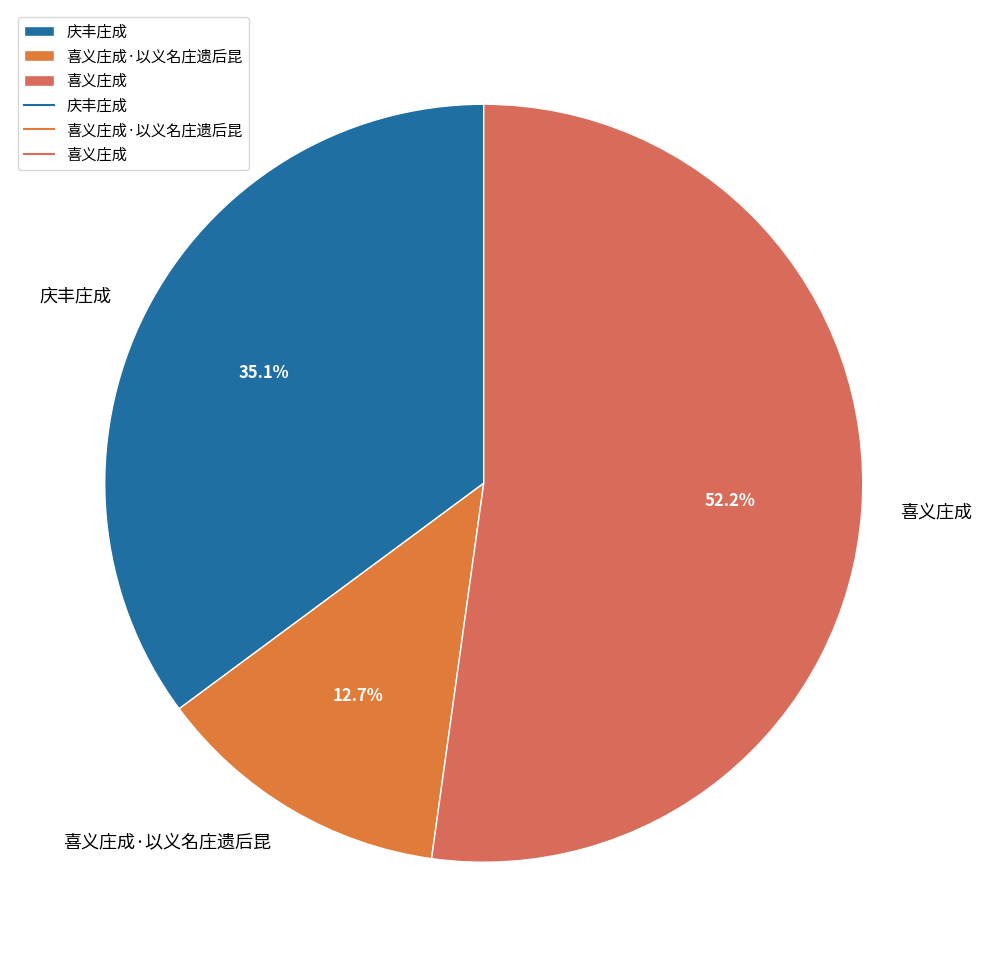

What percentage is NOT represented by 喜义庄成?

47.8%